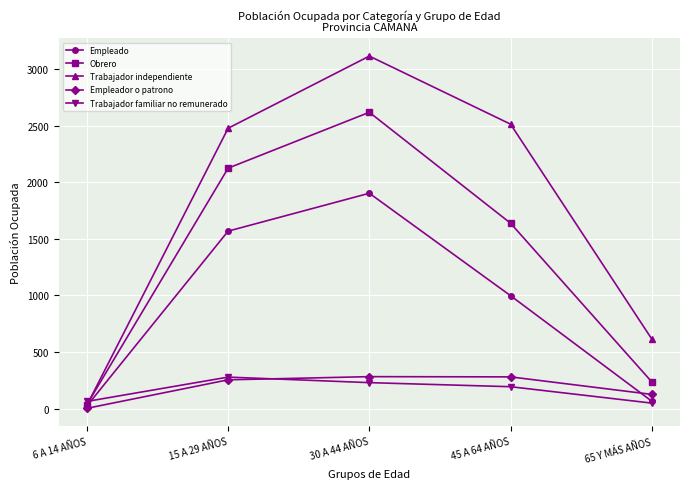

List the labels in order of Empleado value, smallest first.

6 A 14 AÑOS, 65 Y MÁS AÑOS, 45 A 64 AÑOS, 15 A 29 AÑOS, 30 A 44 AÑOS